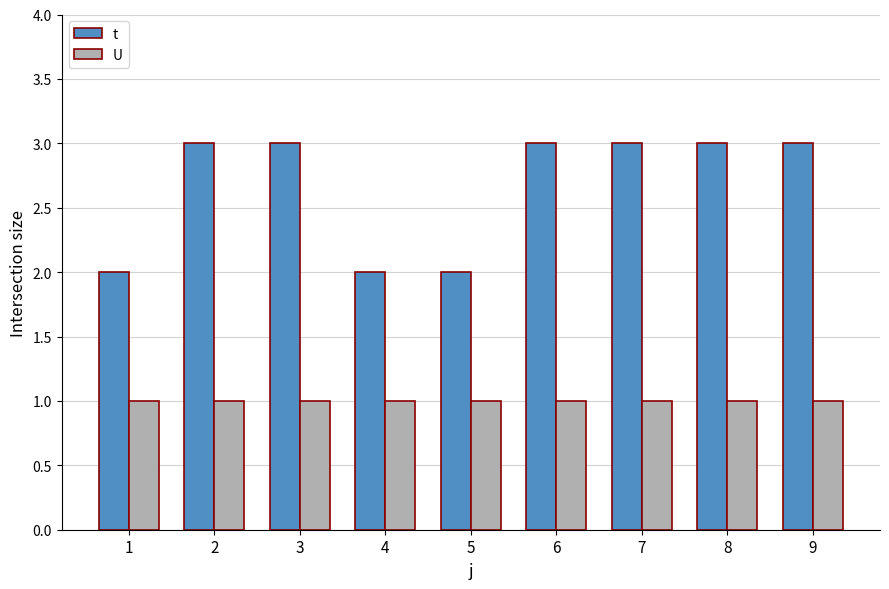

Reading left to right, transcribe all the data shown in this chart.

t: 1=2	2=3	3=3	4=2	5=2	6=3	7=3	8=3	9=3
U: 1=1	2=1	3=1	4=1	5=1	6=1	7=1	8=1	9=1